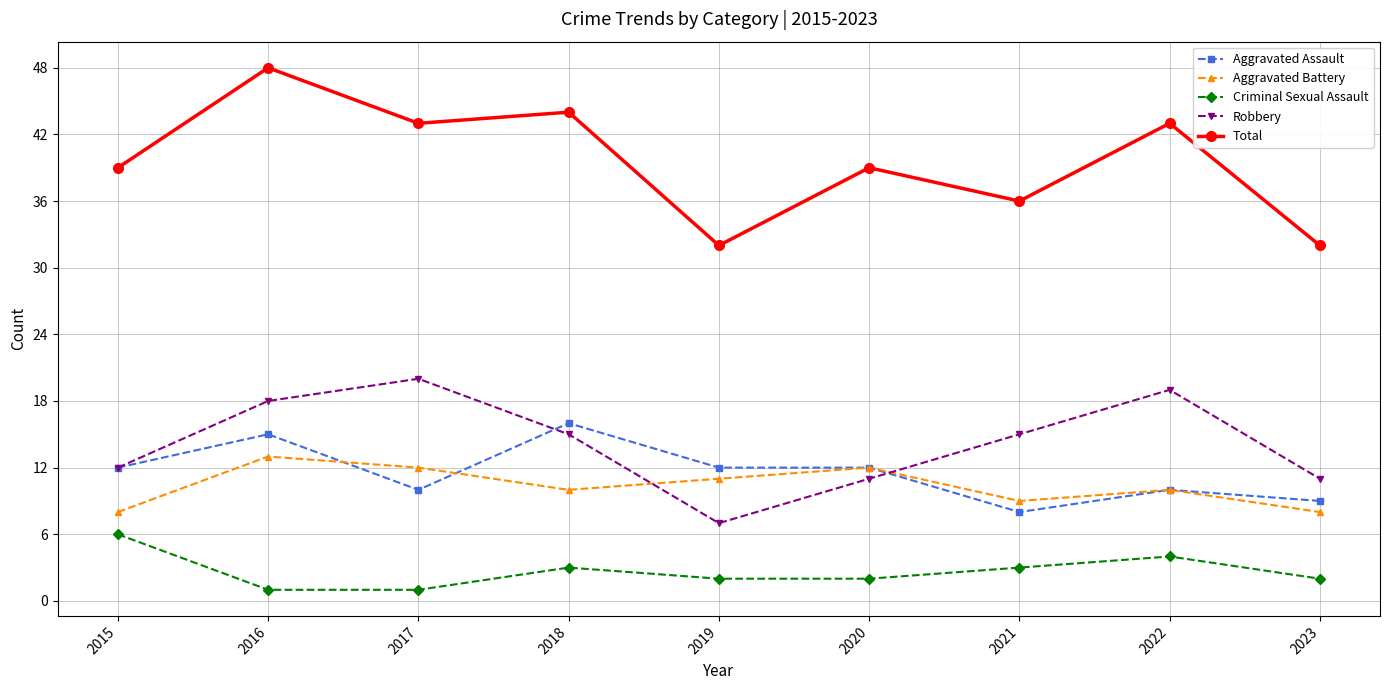

The Aggravated Battery series shows 4 at 2018. True or false?

False